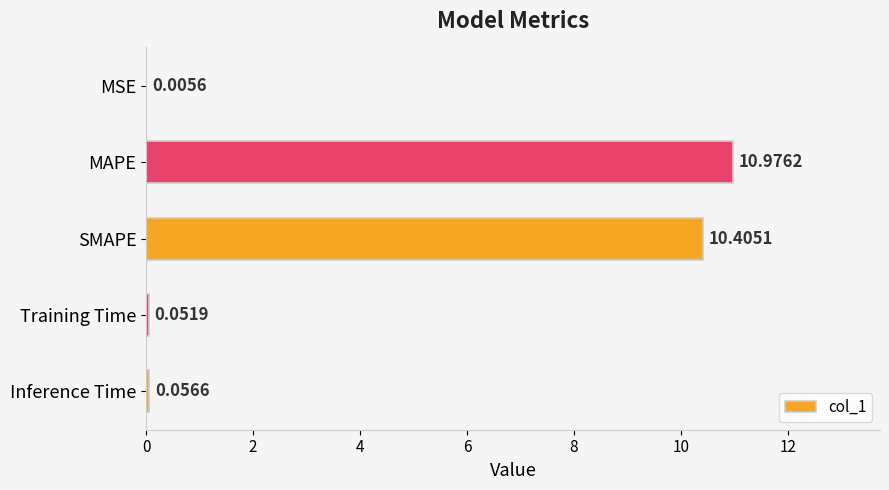

What is the sum of all values?

21.5